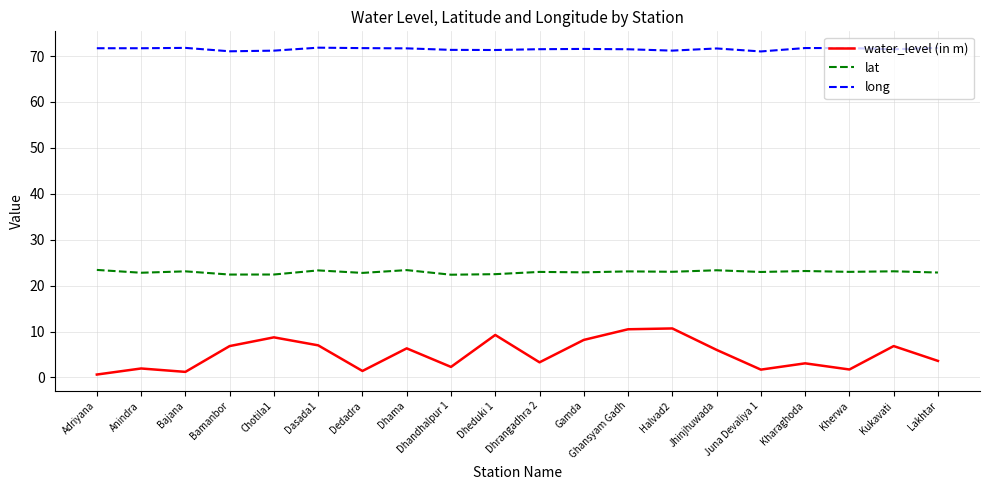

What is the sum of the long values at Adriyana and Dasada1?

143.5